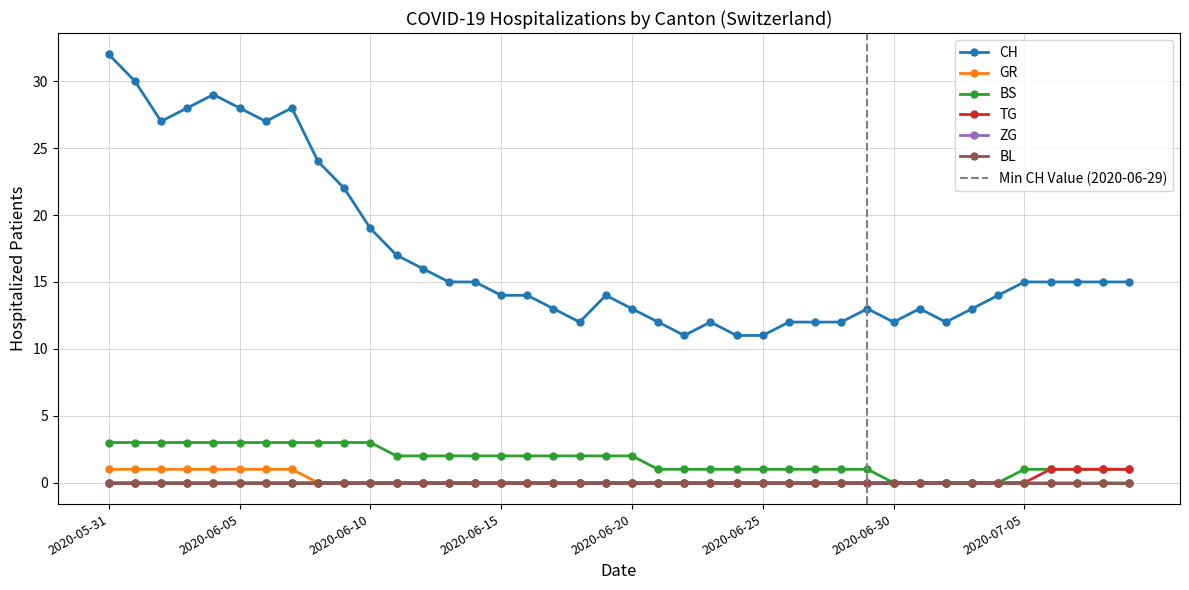

What is the spread (max minus min) of values at 2020-06-14?

15